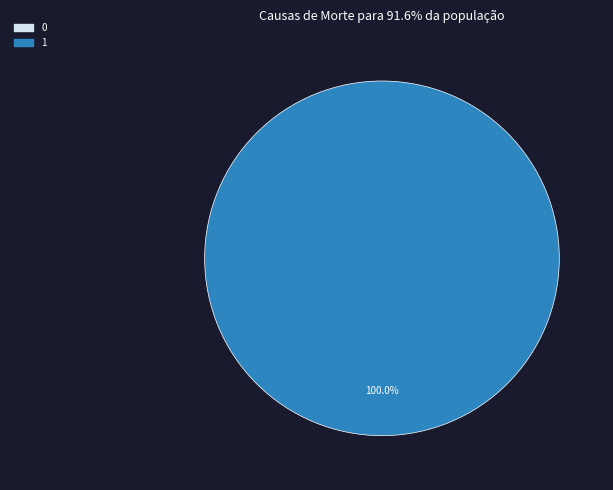

True or false: 0 accounts for 8% of the total.

False